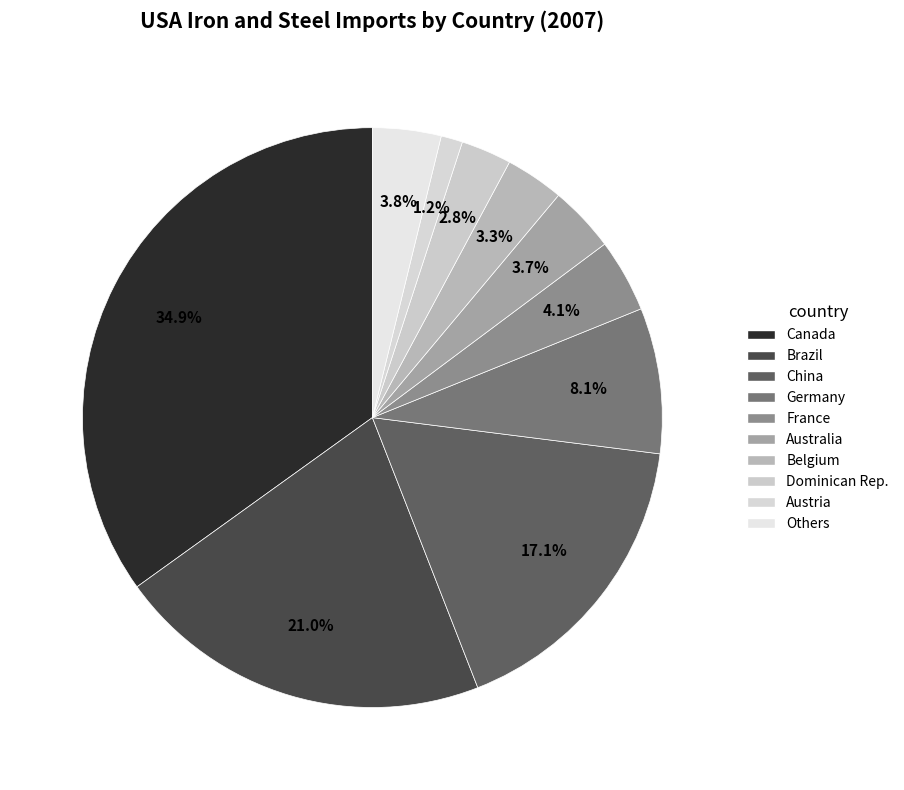

Is it true that Dominican Rep. is 3% of the pie?

True